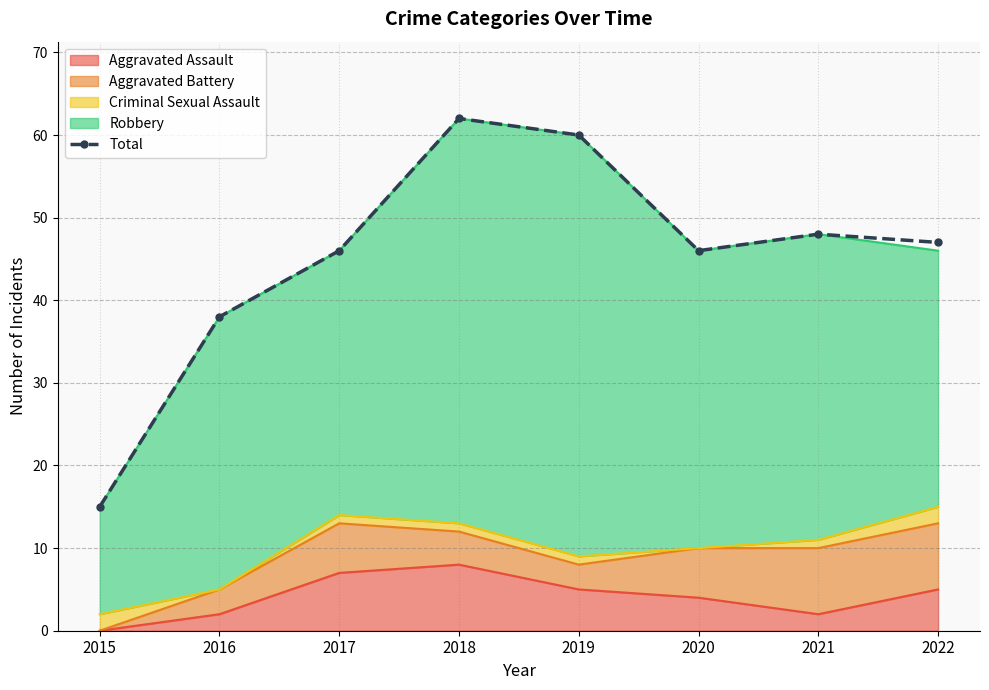

Reading right to left, transcribe all the data shown in this chart.

2022=47	2021=48	2020=46	2019=60	2018=62	2017=46	2016=38	2015=15